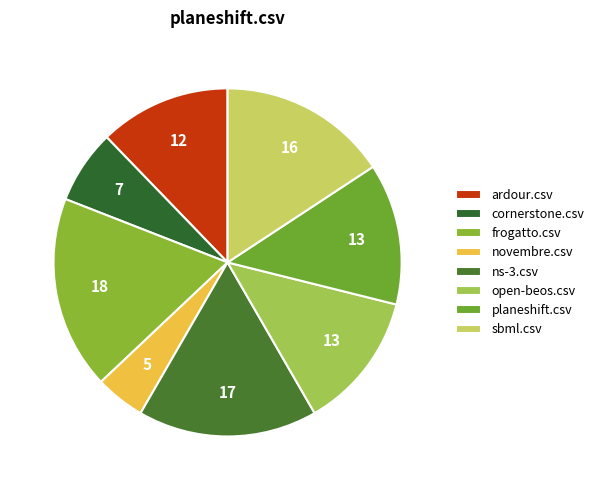

The cornerstone.csv slice represents 16% of the pie. True or false?

False